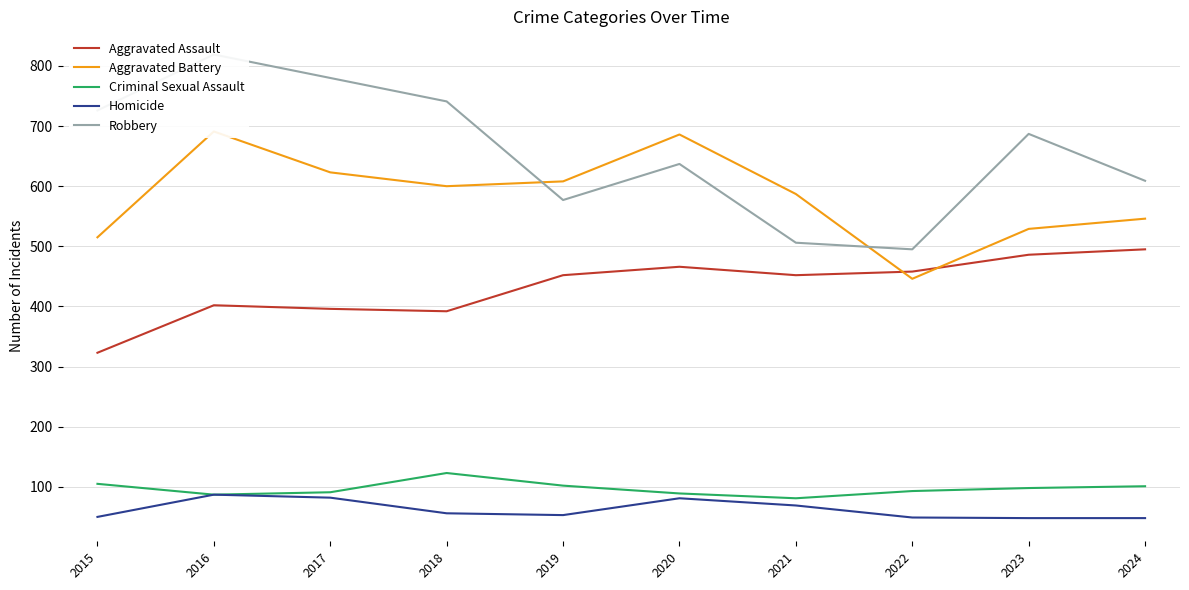

What is the average value of the Aggravated Assault series?

432